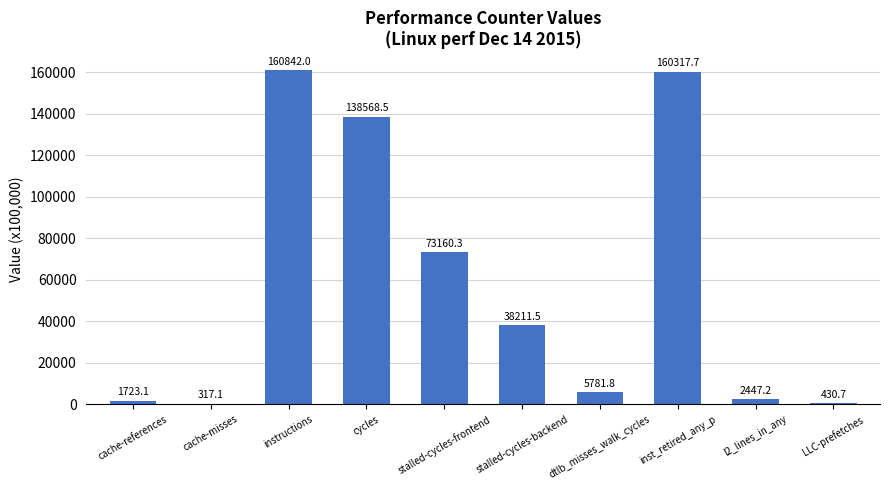

What is the sum of the values at cache-references and inst_retired_any_p?

162040.8